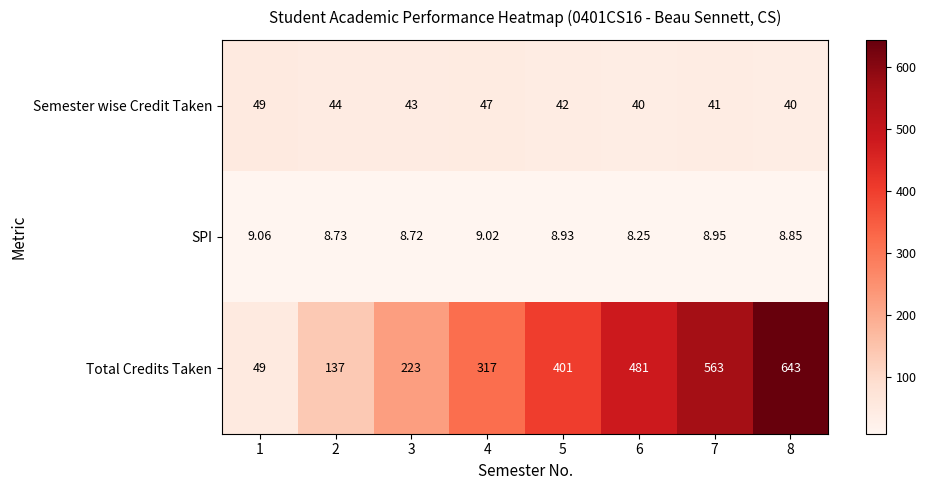

Which series has the widest spread of values?

Total Credits Taken